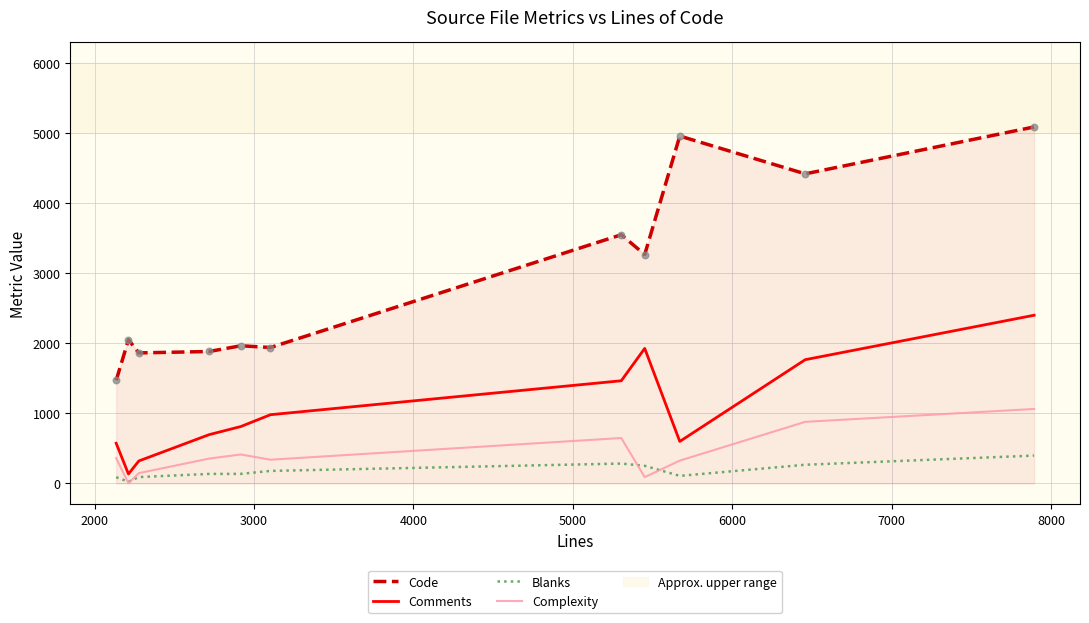

Which series has the widest spread of values?

Code